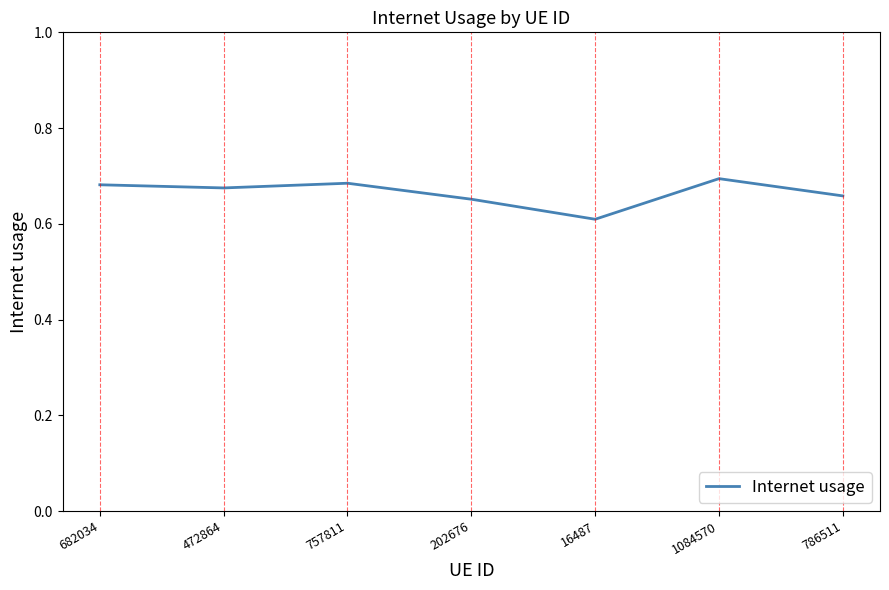

Count the values in the range 0 to 1.

7